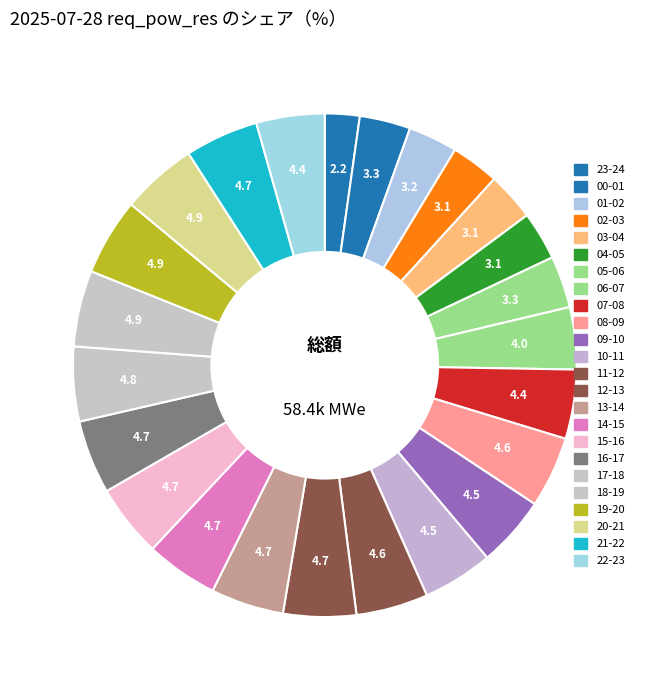

Is it true that 07-08 is 19% of the pie?

False